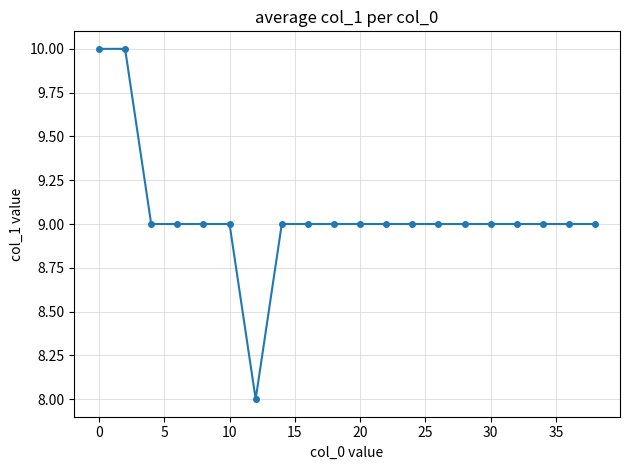

Count the number of categories in the chart.

20